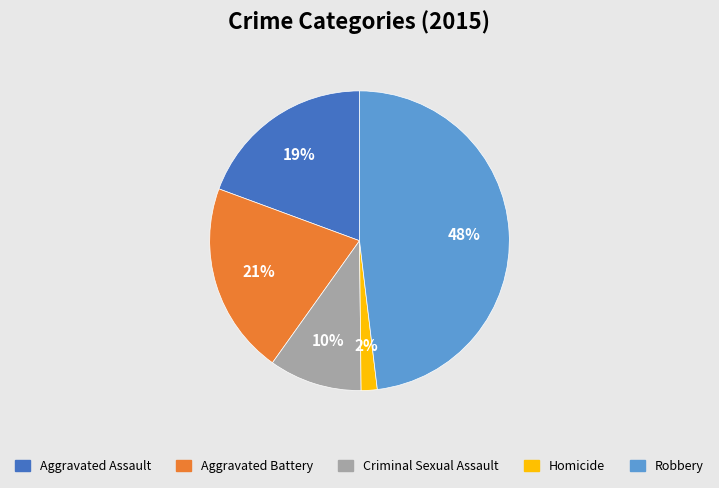

How many slices are in this pie chart?

5